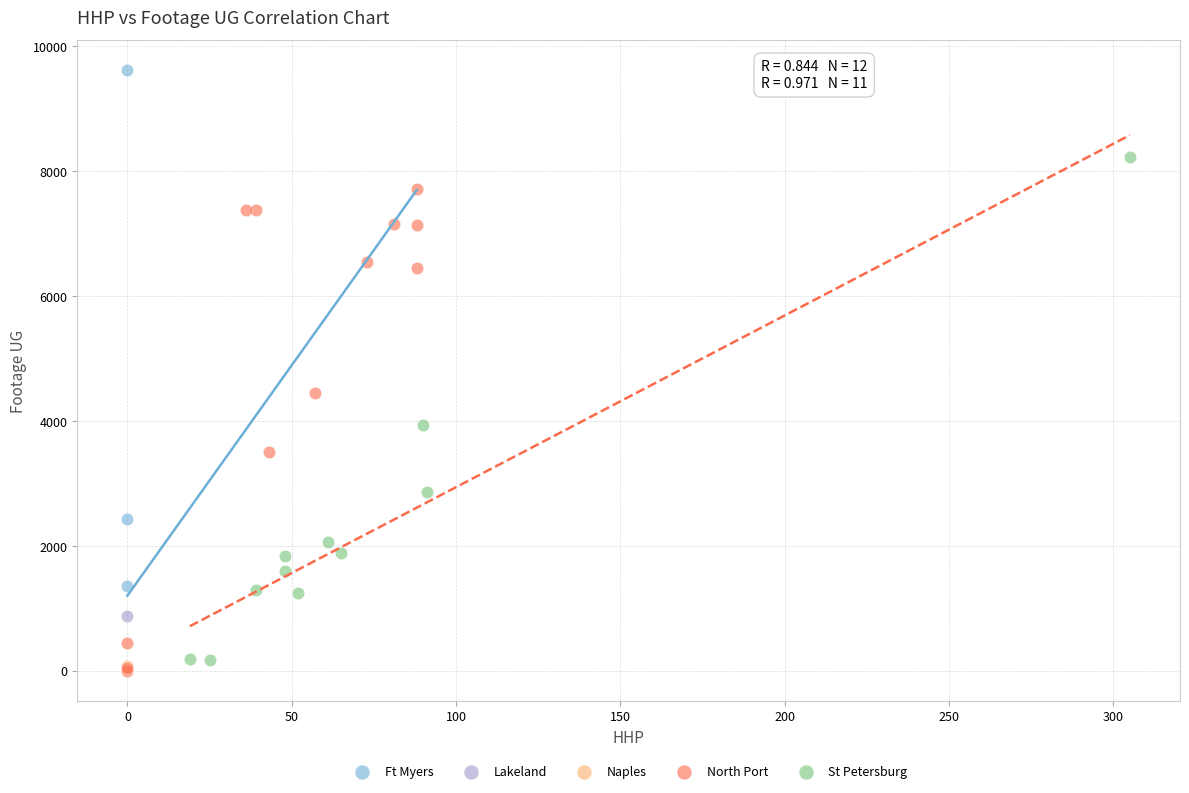

Which series reaches the maximum Y coordinate?

Ft Myers